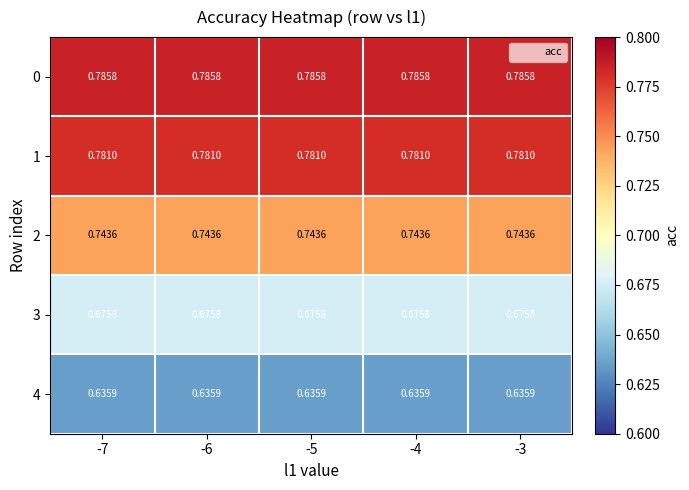

Is the value of 1 at -3 greater than the value of 3 at -7?

Yes